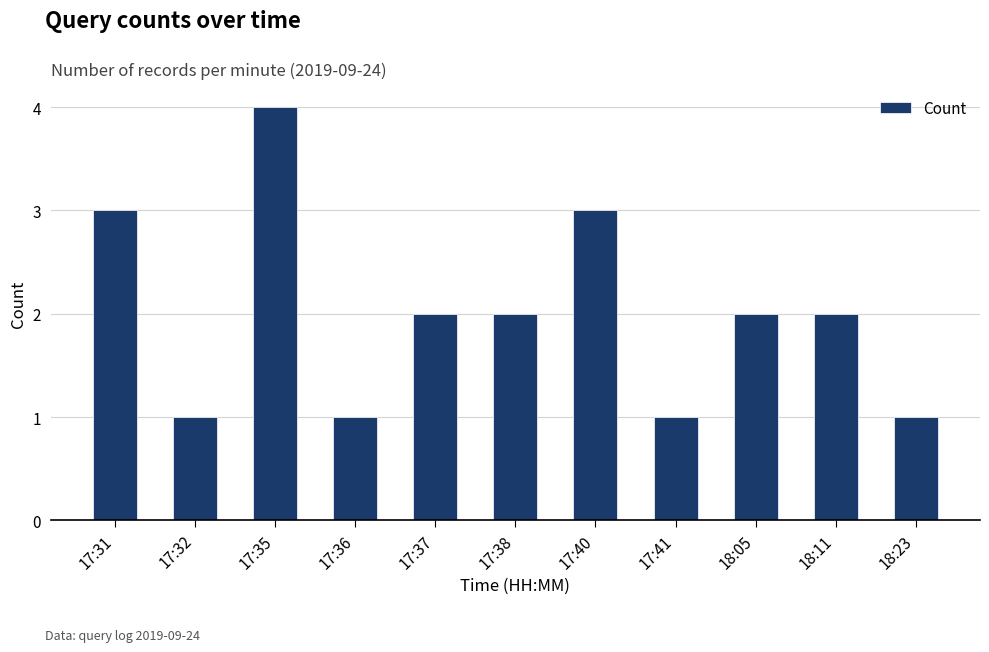

Which category has the highest value across all series?

17:35